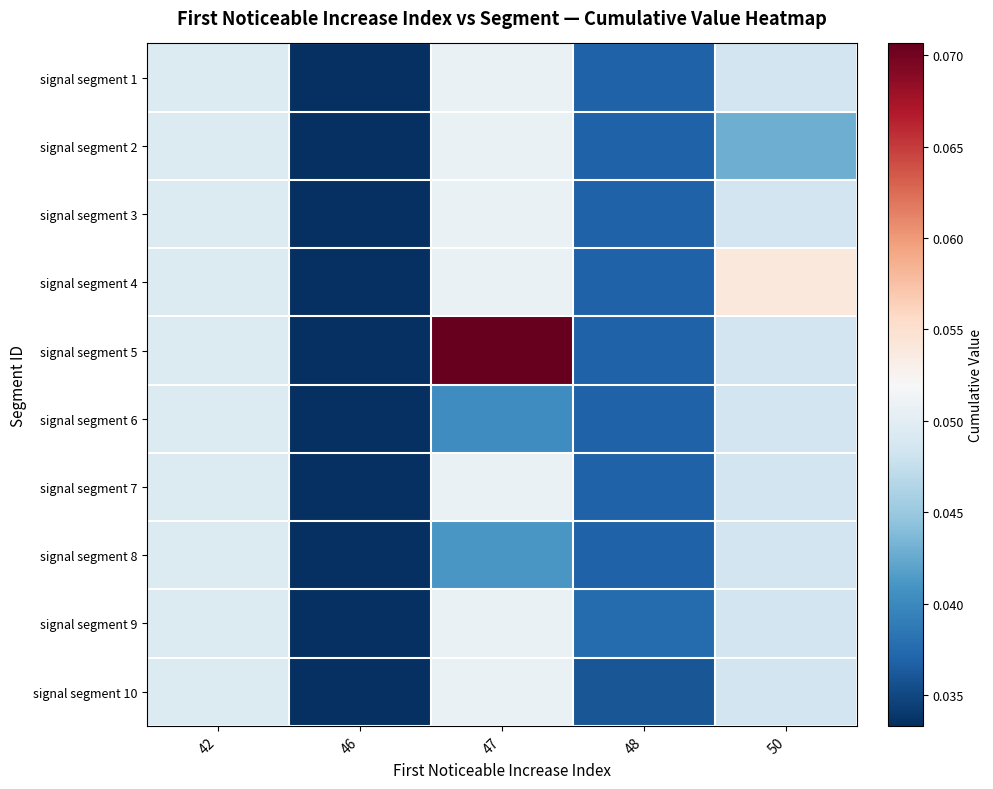

Reading left to right, what are all the values shown in this chart?

signal segment 1: 42=0.0	46=0.0	47=0.1	48=0.0	50=0.0
signal segment 2: 42=0.0	46=0.0	47=0.1	48=0.0	50=0.0
signal segment 3: 42=0.0	46=0.0	47=0.1	48=0.0	50=0.0
signal segment 4: 42=0.0	46=0.0	47=0.1	48=0.0	50=0.1
signal segment 5: 42=0.0	46=0.0	47=0.1	48=0.0	50=0.0
signal segment 6: 42=0.0	46=0.0	47=0.0	48=0.0	50=0.0
signal segment 7: 42=0.0	46=0.0	47=0.1	48=0.0	50=0.0
signal segment 8: 42=0.0	46=0.0	47=0.0	48=0.0	50=0.0
signal segment 9: 42=0.0	46=0.0	47=0.1	48=0.0	50=0.0
signal segment 10: 42=0.0	46=0.0	47=0.1	48=0.0	50=0.0